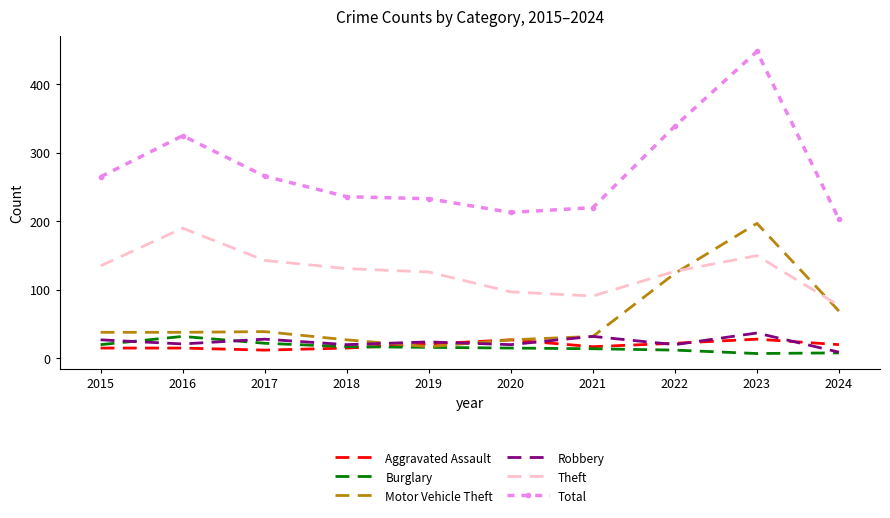

The Motor Vehicle Theft series shows 65 at 2015. True or false?

False